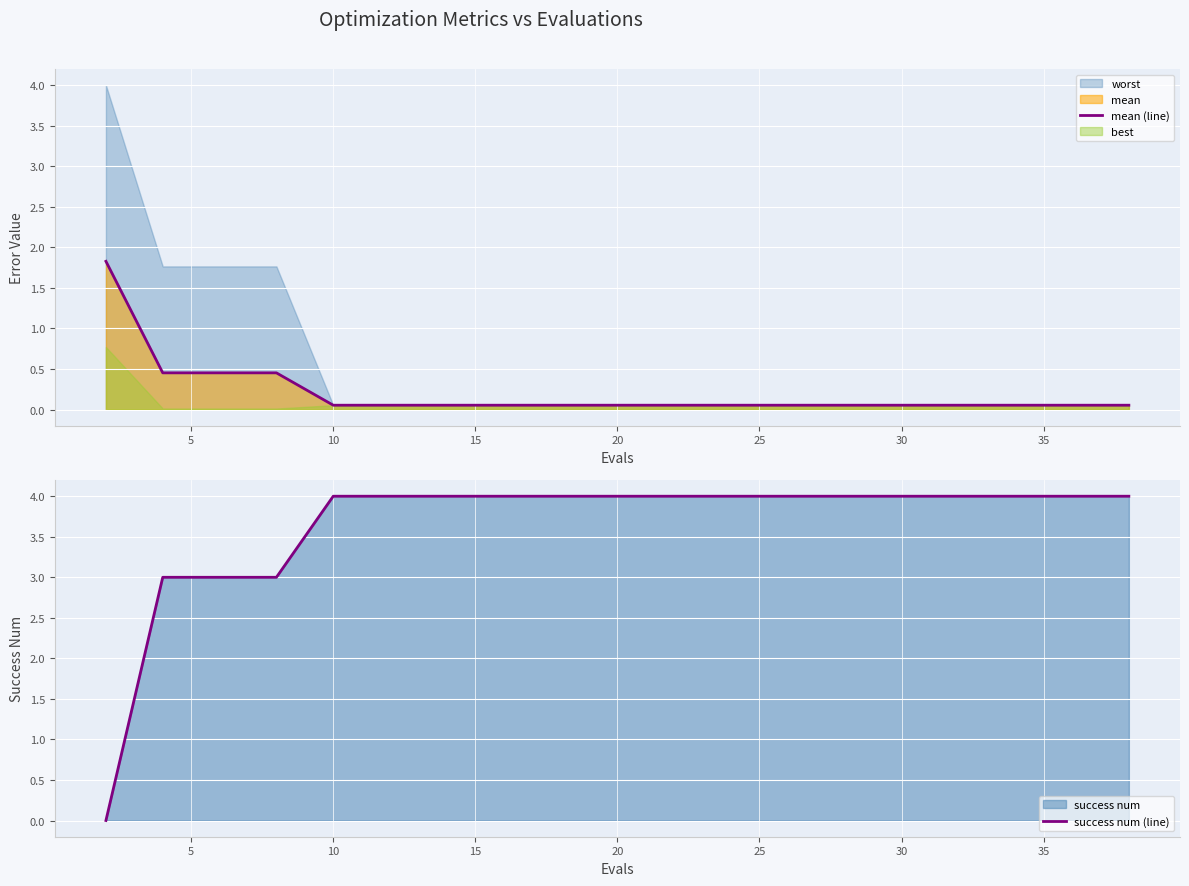

What is the label of the 5th point from the right?

15